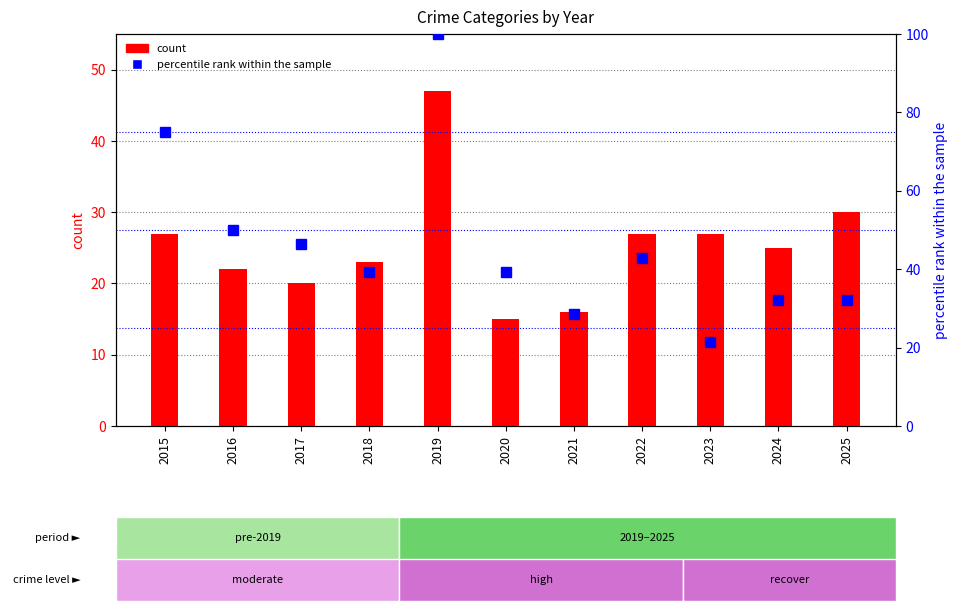

Between 2016 and 2025, which series saw the biggest shift?

percentile rank within the sample